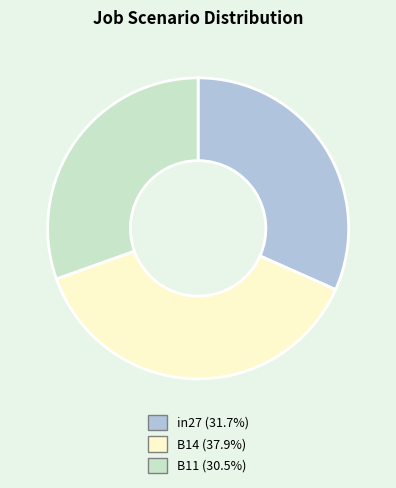

Does in27 represent more than half of the total?

No